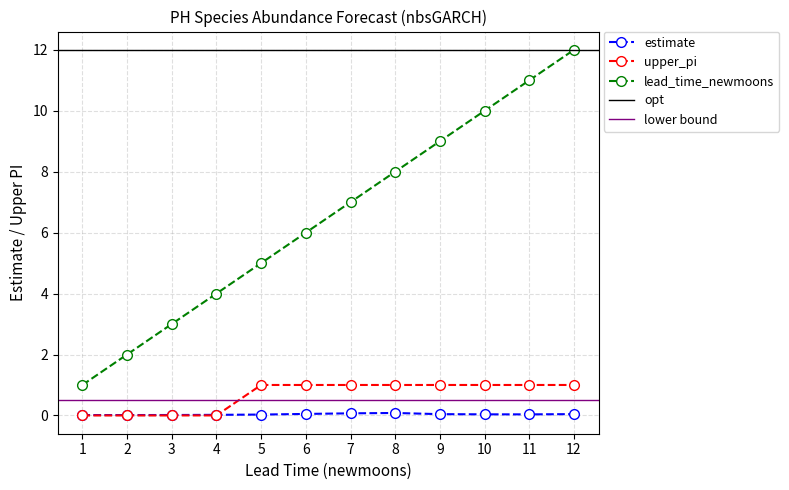

What is the highest value of the estimate series?

0.1